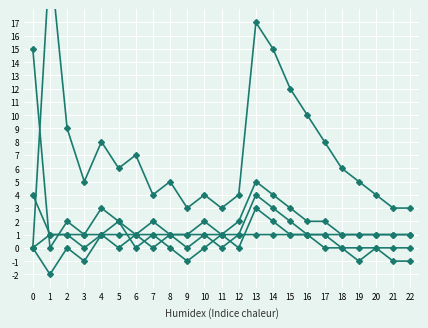

Rank the categories by DialogImageNumber value from lowest to highest.

3, 5, 7, 9, 11, 18, 19, 20, 21, 22, 1, 2, 4, 6, 8, 10, 12, 16, 17, 15, 14, 0, 13